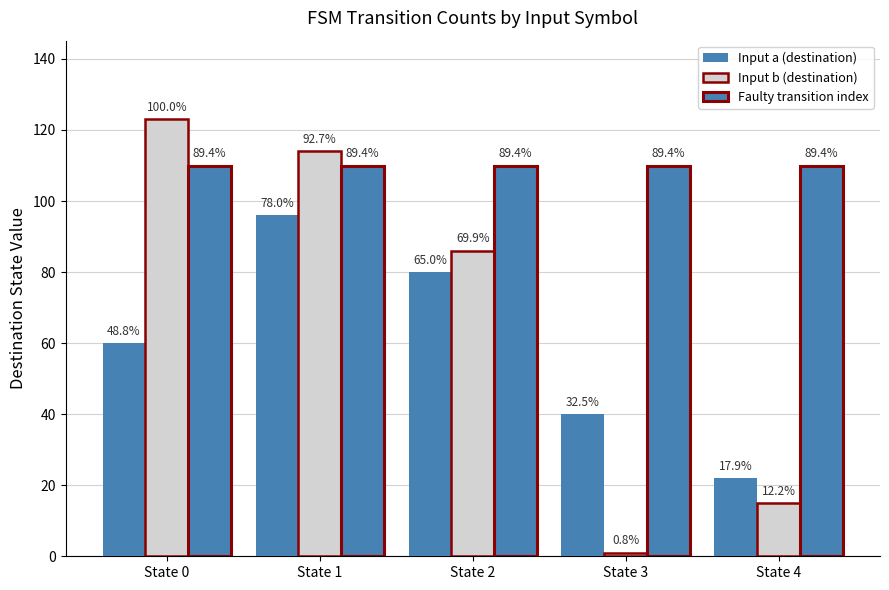

At which category is the sum across all series the highest?

State 1